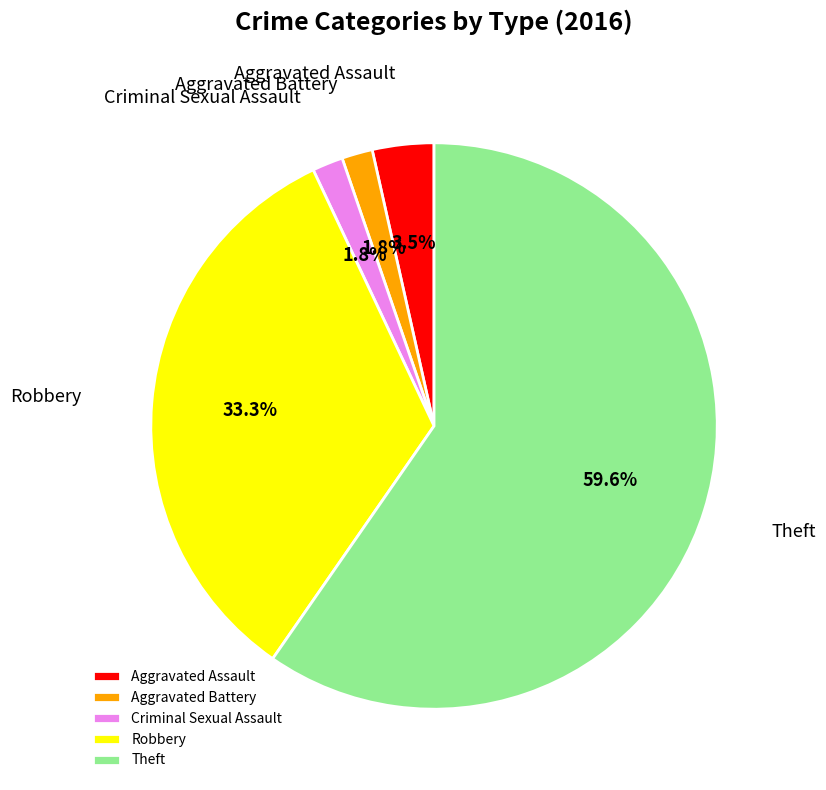

To the nearest percent, what percentage of the pie is Aggravated Battery?

2%